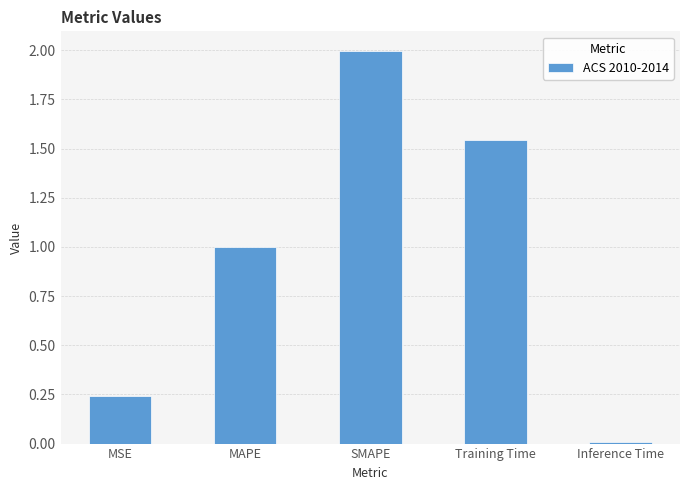

Count the number of data series in this chart.

1